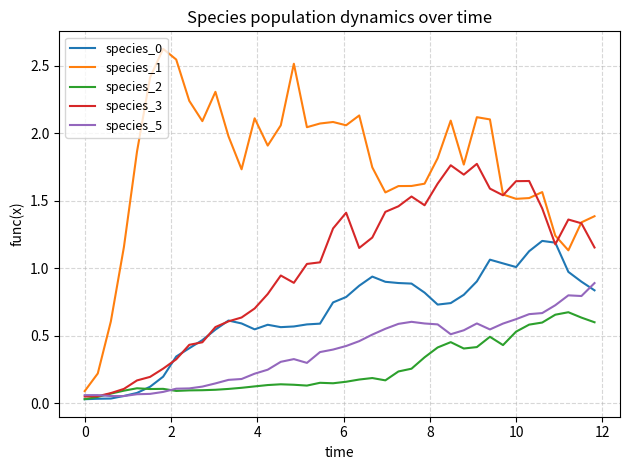

Which series has the largest total across all categories?

species_1